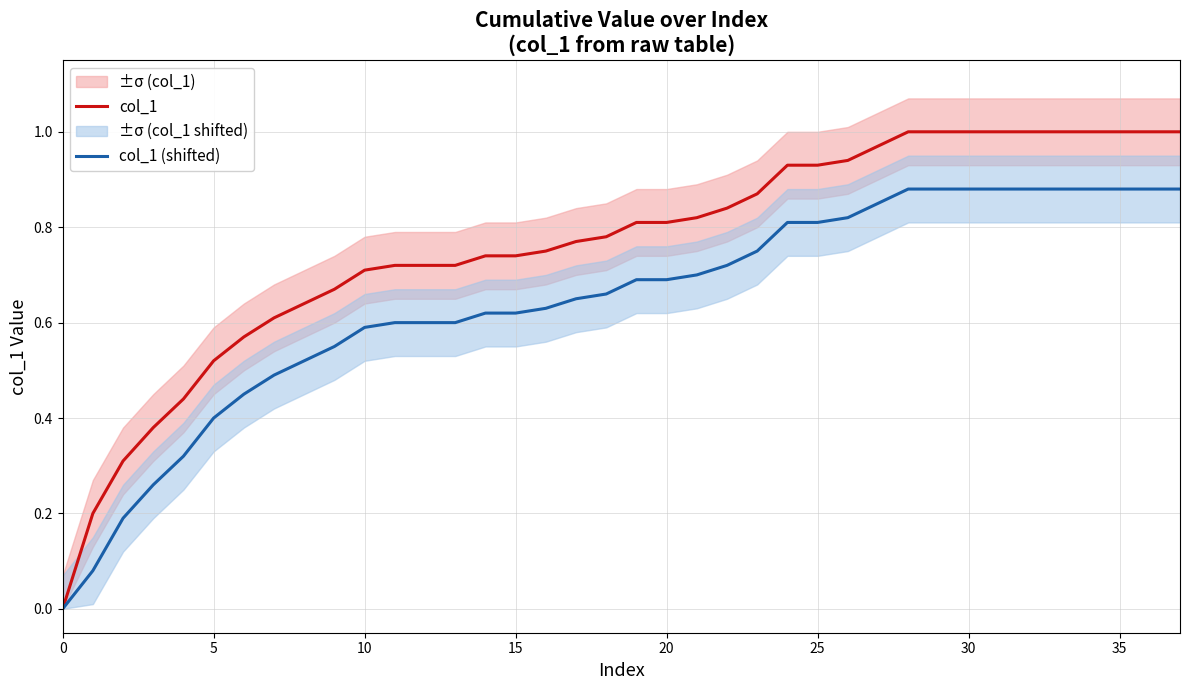

What is the sum of all col_1 values?

27.9